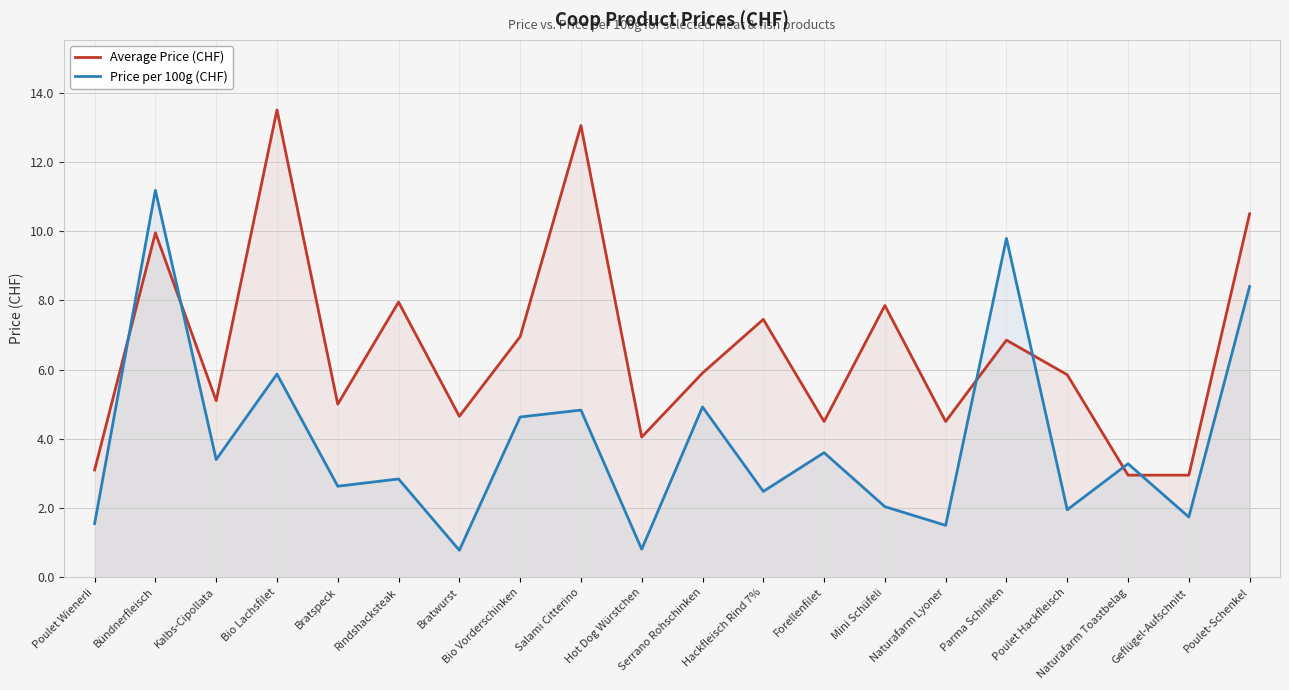

What is the sum of the Average Price (CHF) values at Bratspeck and Poulet-Schenkel?

15.5